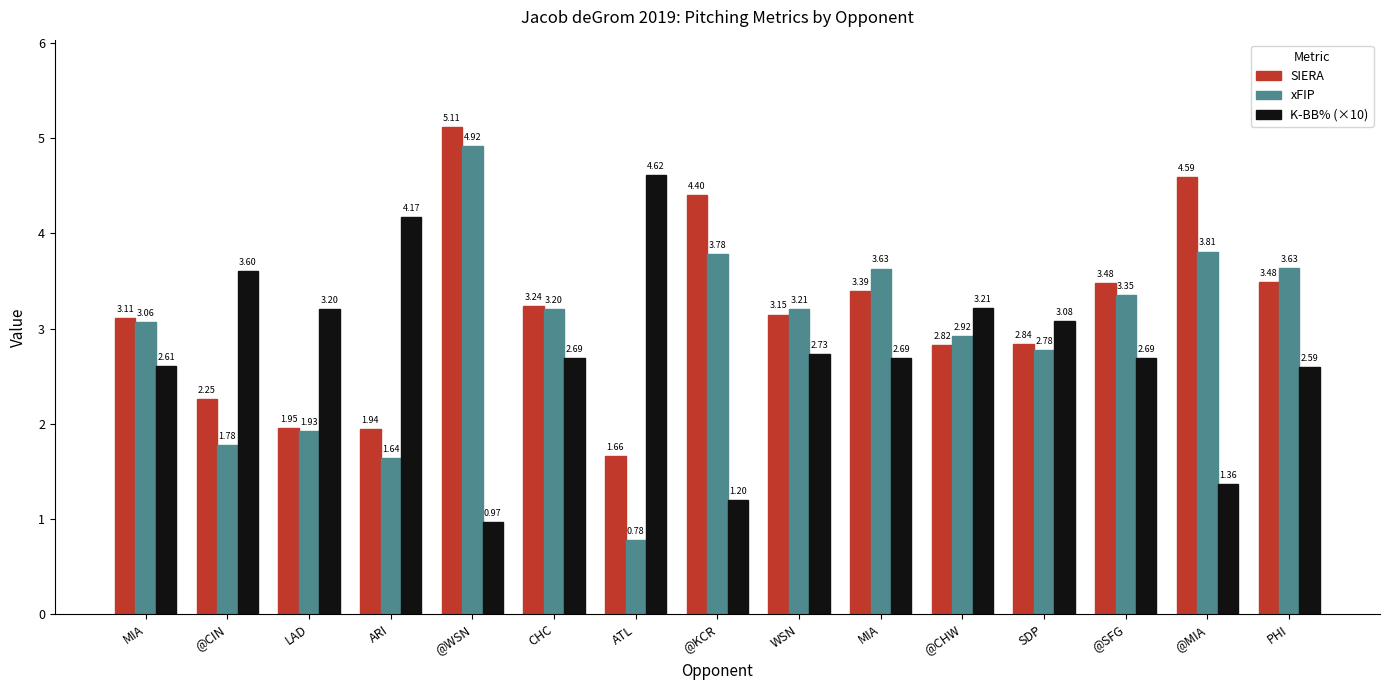

Is it true that SIERA equals 1.9 at ARI?

True